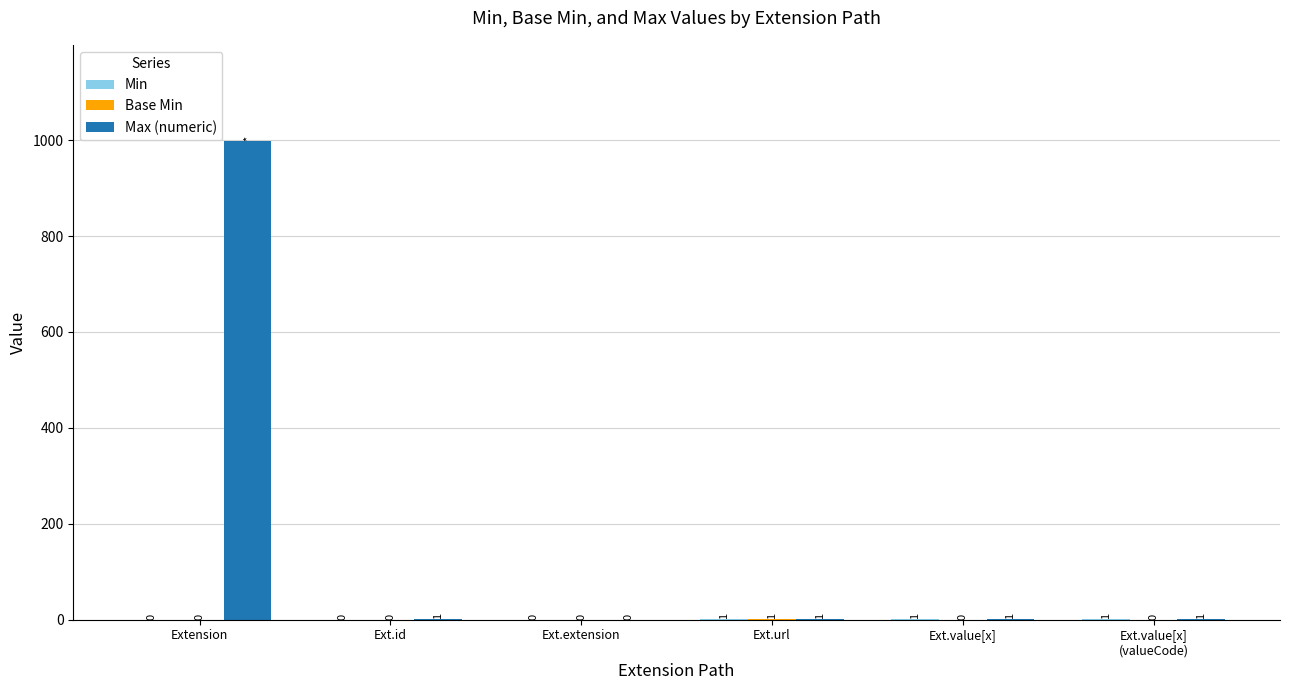

Which series changed the most between Extension and Ext.id?

Max (numeric)